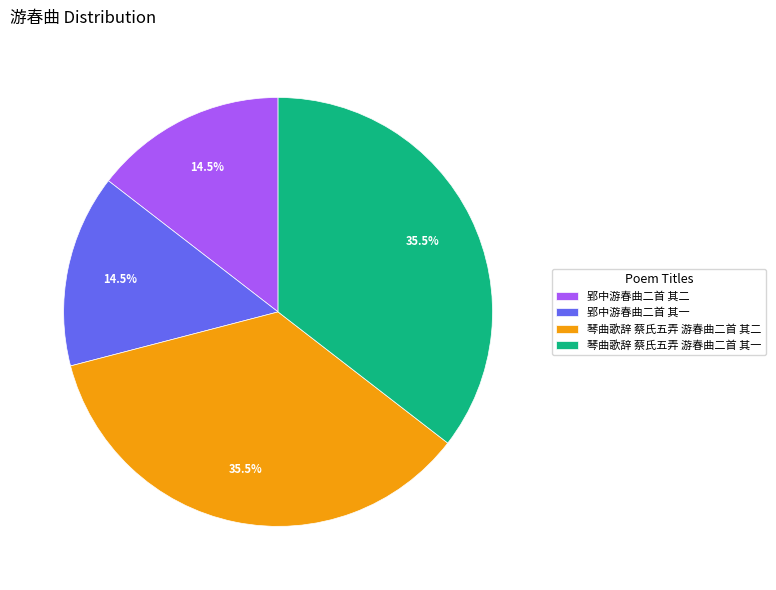

To the nearest percent, what is the average slice percentage?

25%